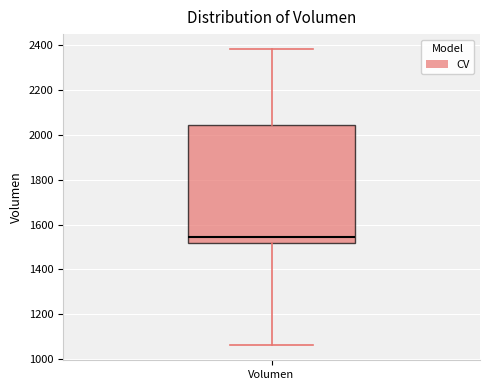

Where does the upper whisker of the box for Volumen end on the y-axis? The values are not printed on the chart, so give them approximately, as read against the axis.

2380